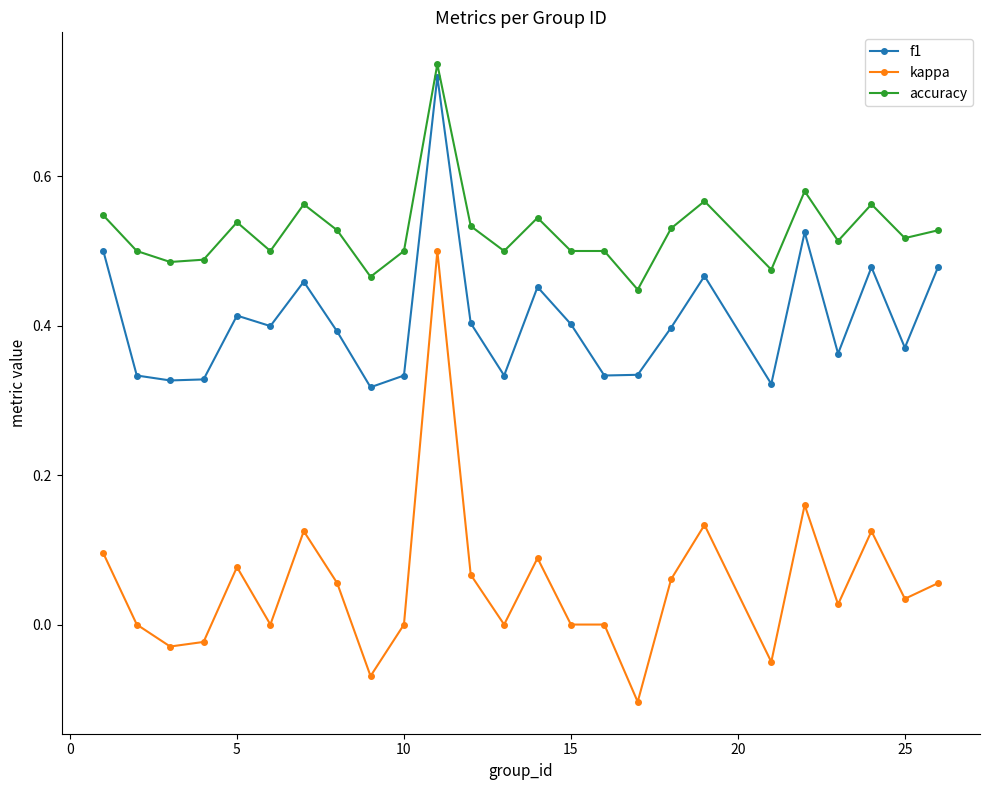

What is the sum of all f1 values?

10.2